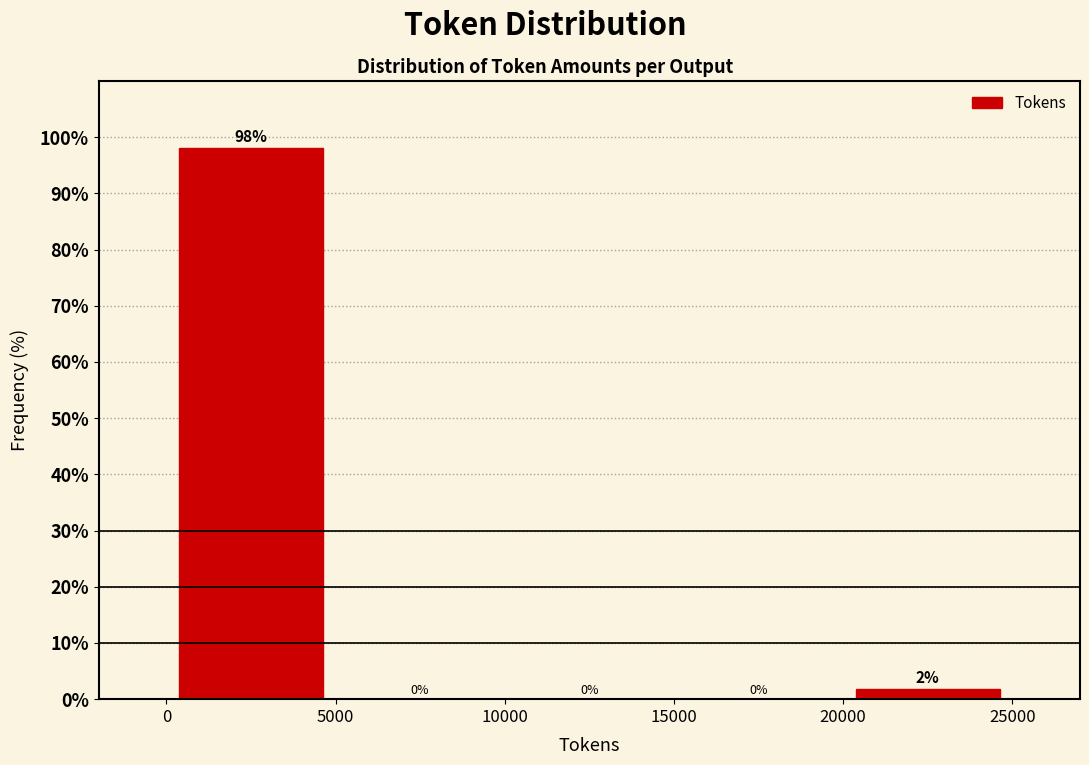

Which range on the x-axis has the tallest bar?

0 to 5000